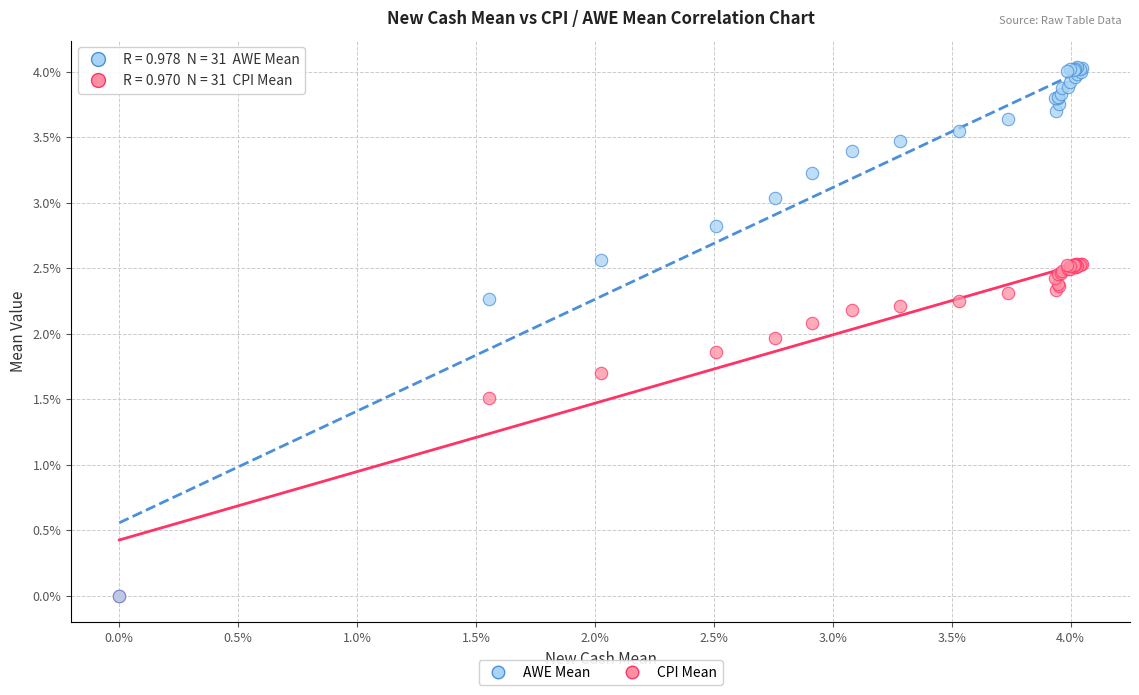

Which series reaches the maximum Y coordinate?

AWE Mean